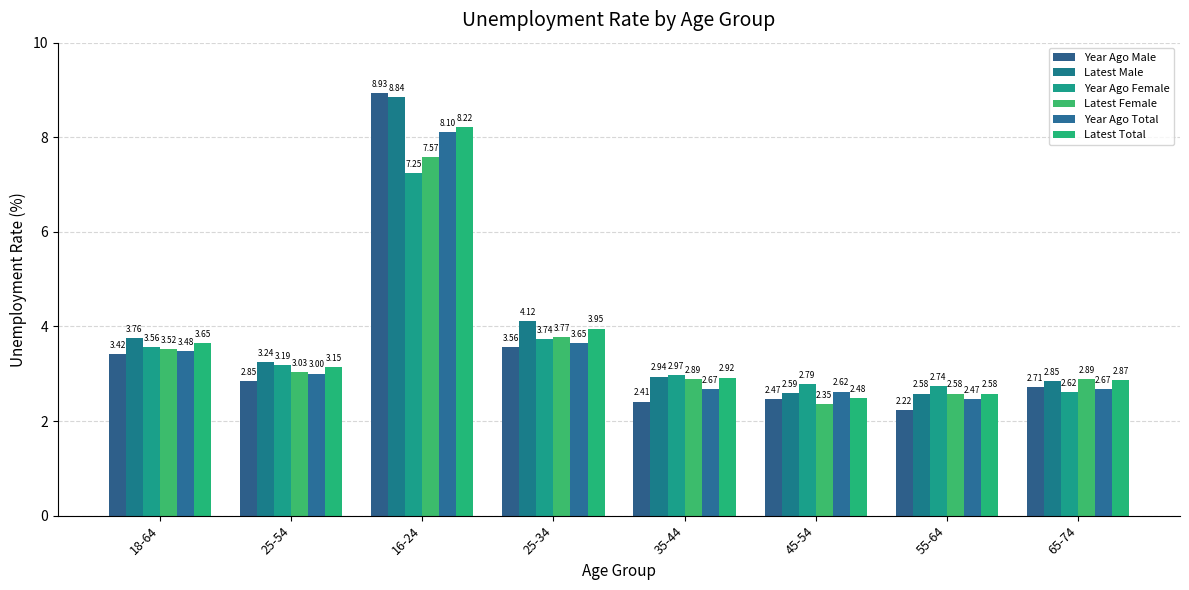

What is the total value across all series at 35-44?

16.8